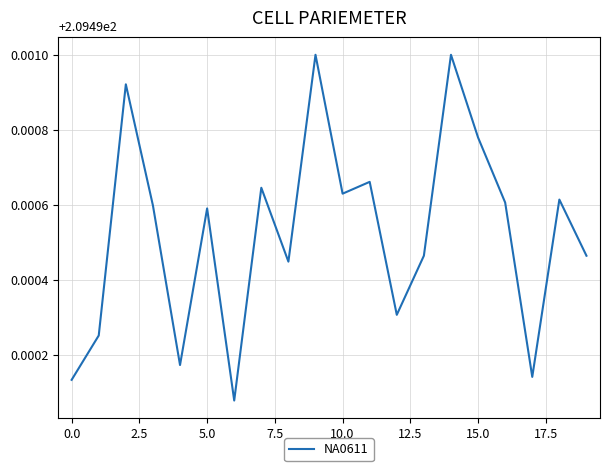

Is this an area chart (filled region under the line)?

No